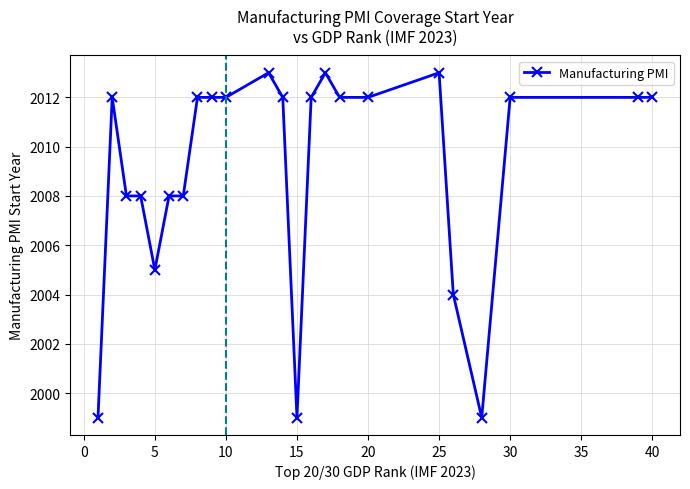

What is the sum of all values?

46209